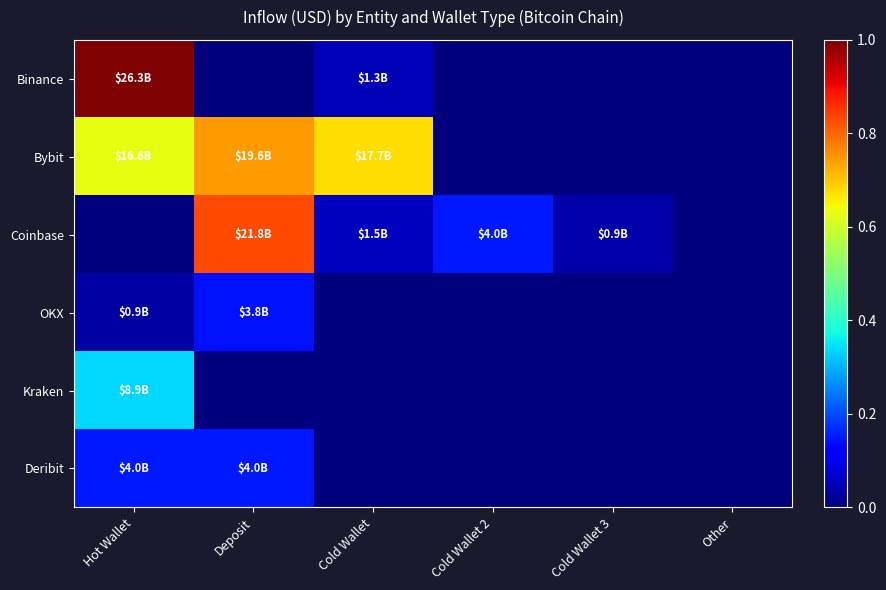

Between Deposit and Cold Wallet, which series saw the biggest shift?

Coinbase